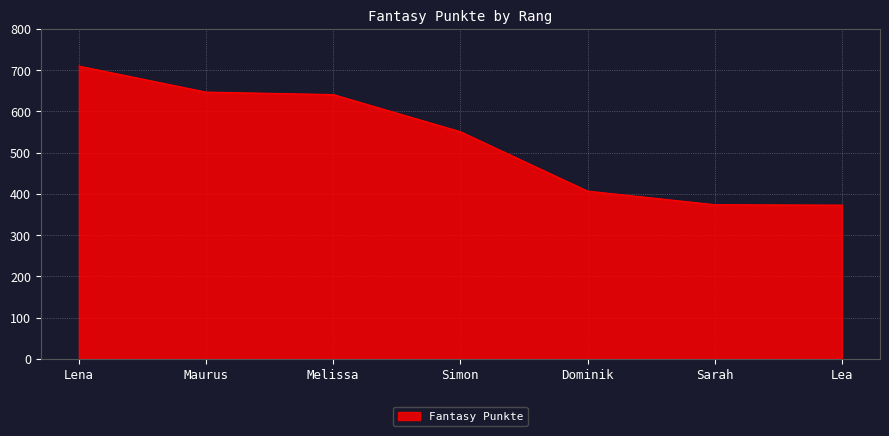

True or false: the data shows 153 at Lea.

False